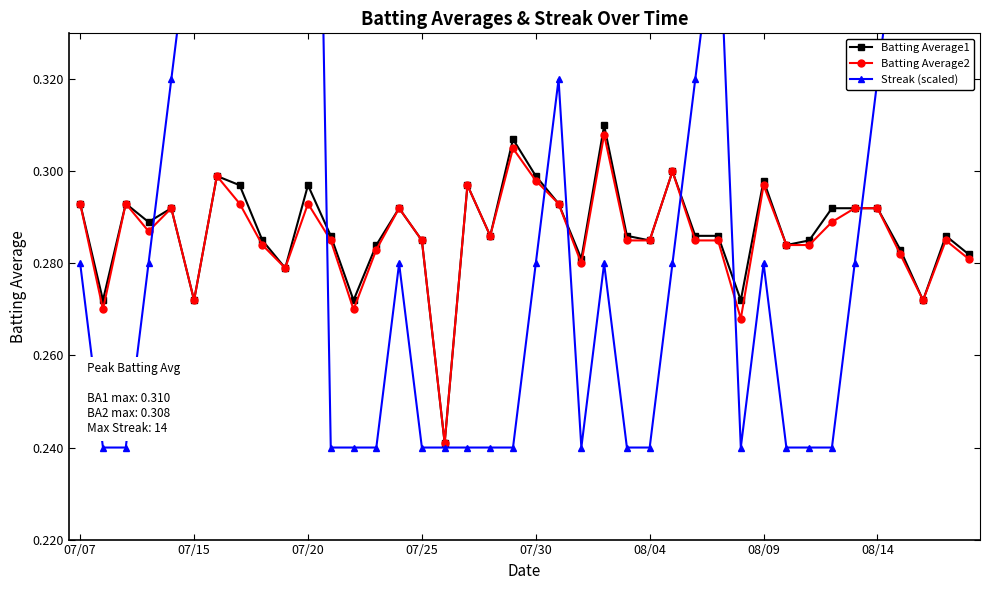

What is the sum of all Batting Average1 values?

11.5